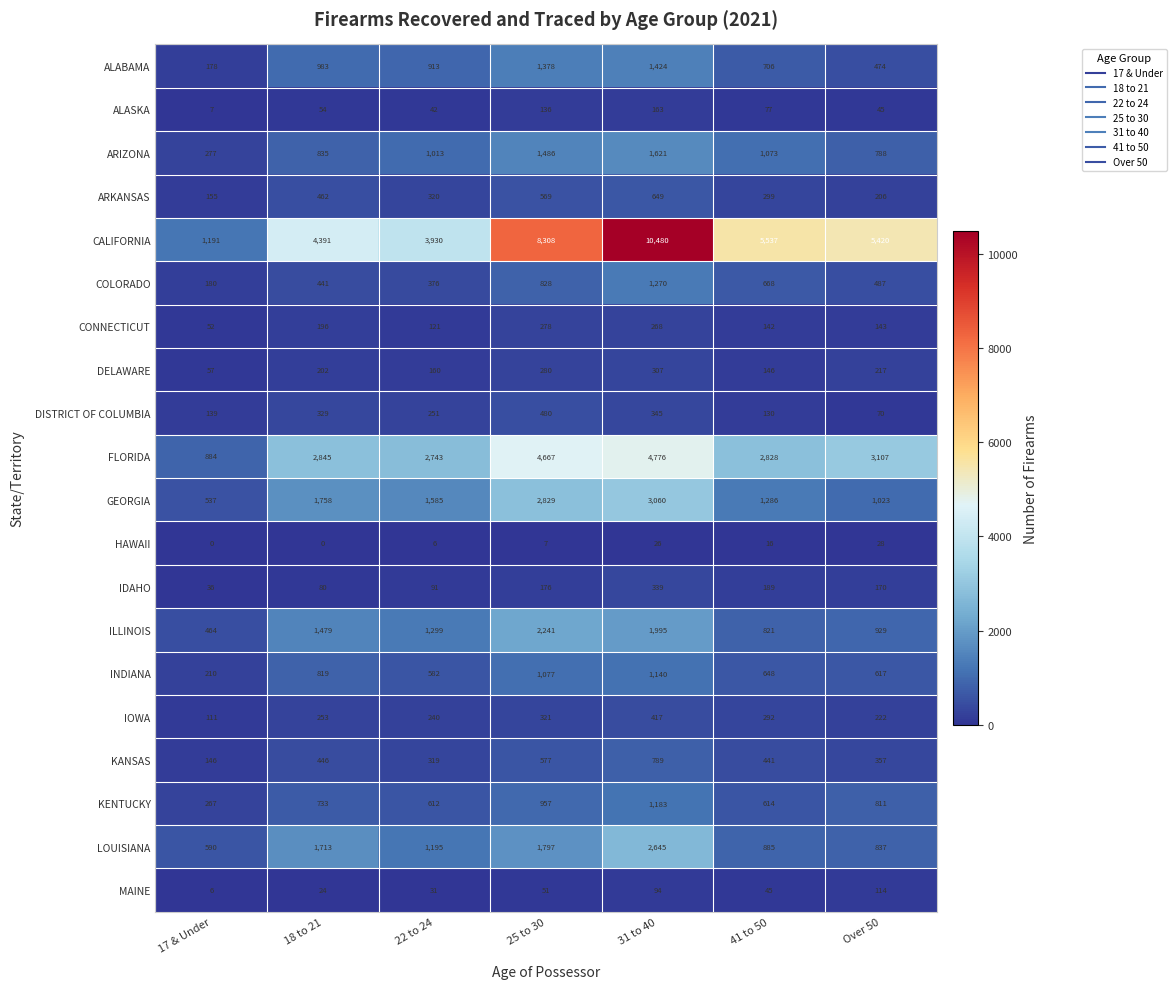

At how many categories does at least one series exceed 10337?

1